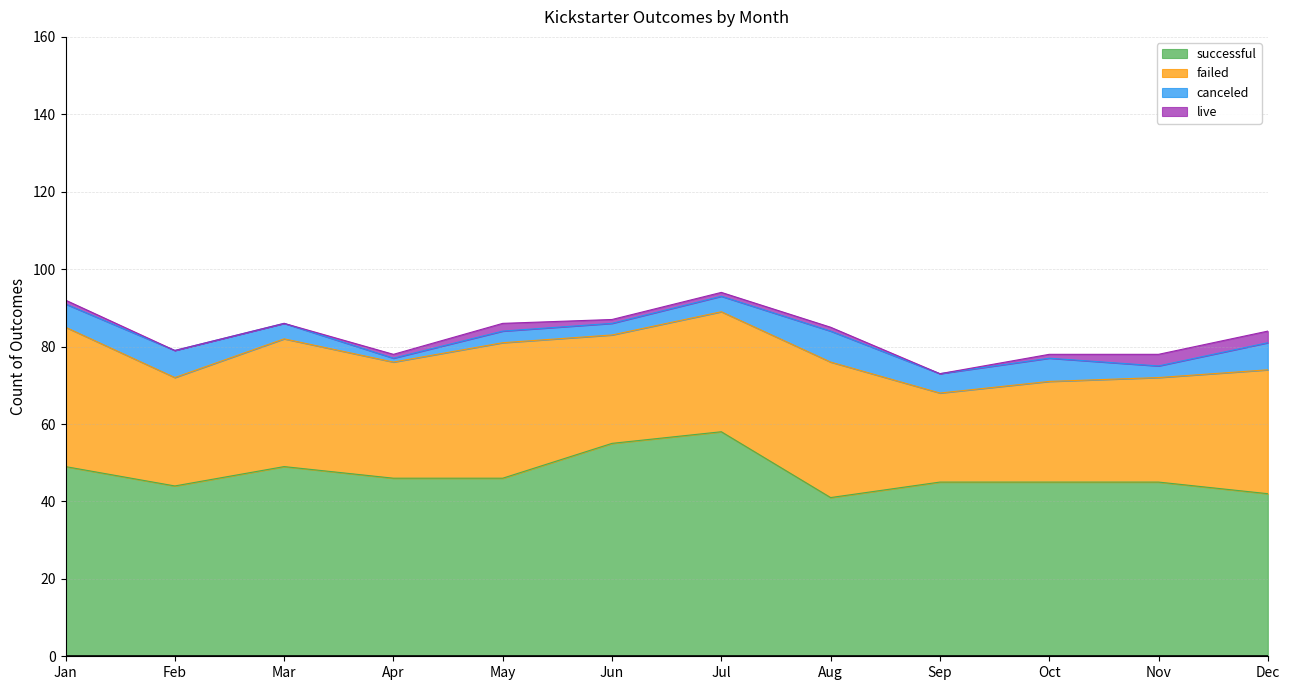

What is the difference between the maximum and minimum values in the failed series?

13